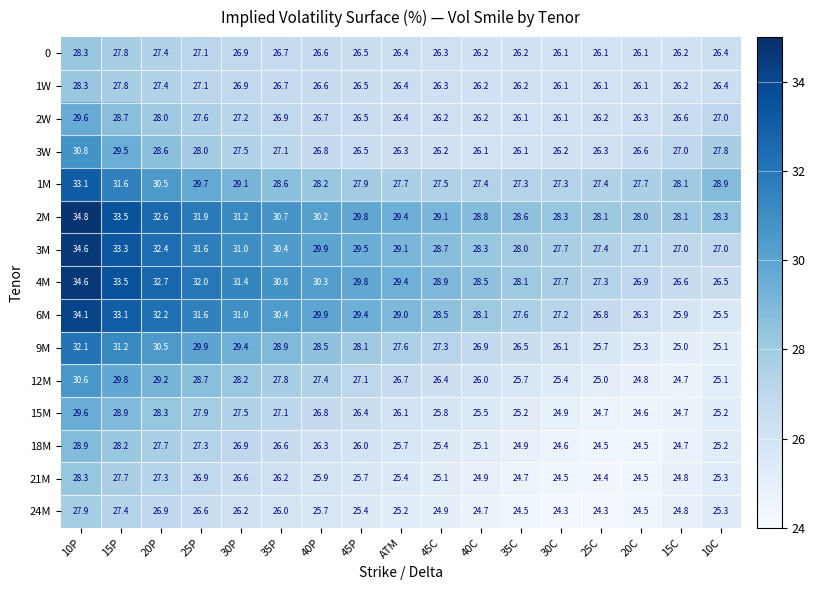

At which category is the sum across all series the highest?

10P